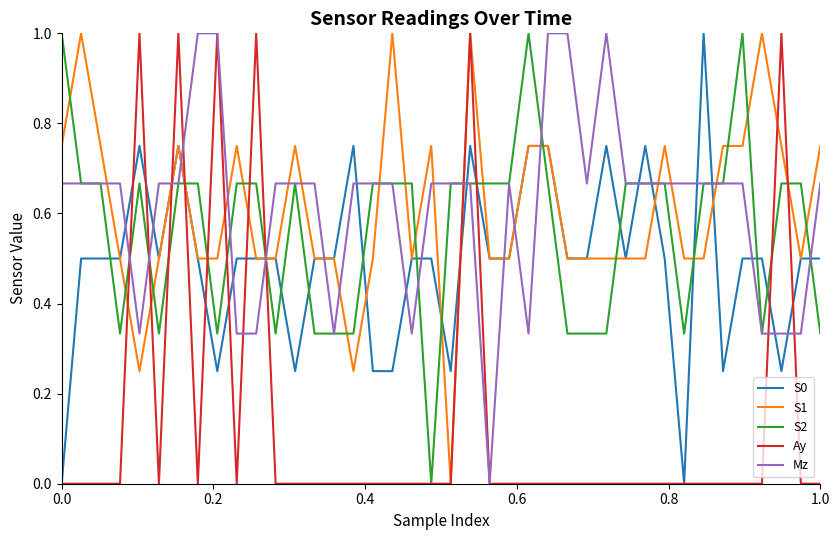

Which series ends up on top after the final intersection of S2 and S0?

S0